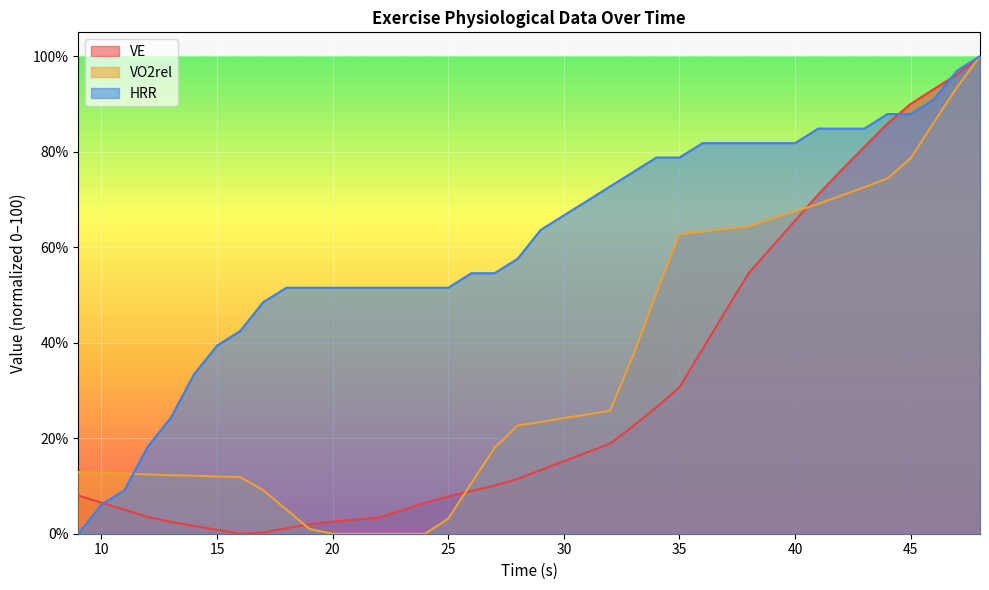

Reading left to right, what are all the values shown in this chart?

VE: 8.0	6.5	5.0	3.5	2.5	1.6	0.8	0.0	0.3	1.1	2.0	2.5	3.0	3.4	4.9	6.5	7.8	9.0	10.1	11.5	13.3	15.2	17.0	18.9	22.5	26.5	30.6	38.7	46.7	54.6	60.1	65.6	71.0	76.1	81.0	85.9	90.0	93.1	96.2	100.0
VO2rel: 12.9	12.8	12.6	12.4	12.2	12.2	12.0	11.9	9.1	5.1	1.0	0.0	0.0	0.0	0.0	0.0	3.1	10.6	18.0	22.7	23.4	24.2	25.0	25.8	37.4	50.4	62.7	63.3	63.8	64.4	65.9	67.5	69.1	70.8	72.6	74.4	78.6	86.1	93.5	100.0
HRR: 0.0	6.1	9.1	18.2	24.3	33.3	39.4	42.4	48.5	51.5	51.5	51.5	51.5	51.5	51.5	51.5	51.5	54.6	54.6	57.6	63.6	66.7	69.7	72.7	75.7	78.8	78.8	81.8	81.8	81.8	81.8	81.8	84.8	84.8	84.8	87.9	87.9	90.9	97.0	100.0